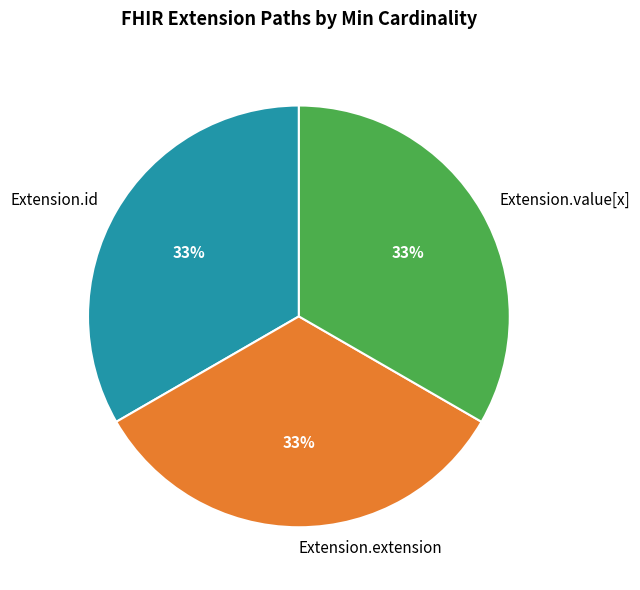

Approximately how many times larger is the value at Extension.value[x] compared to Extension.id?

1.0